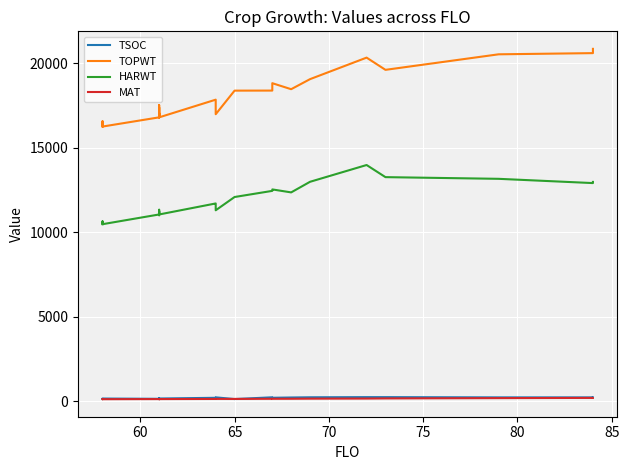

What is the minimum value shown in the chart?

121